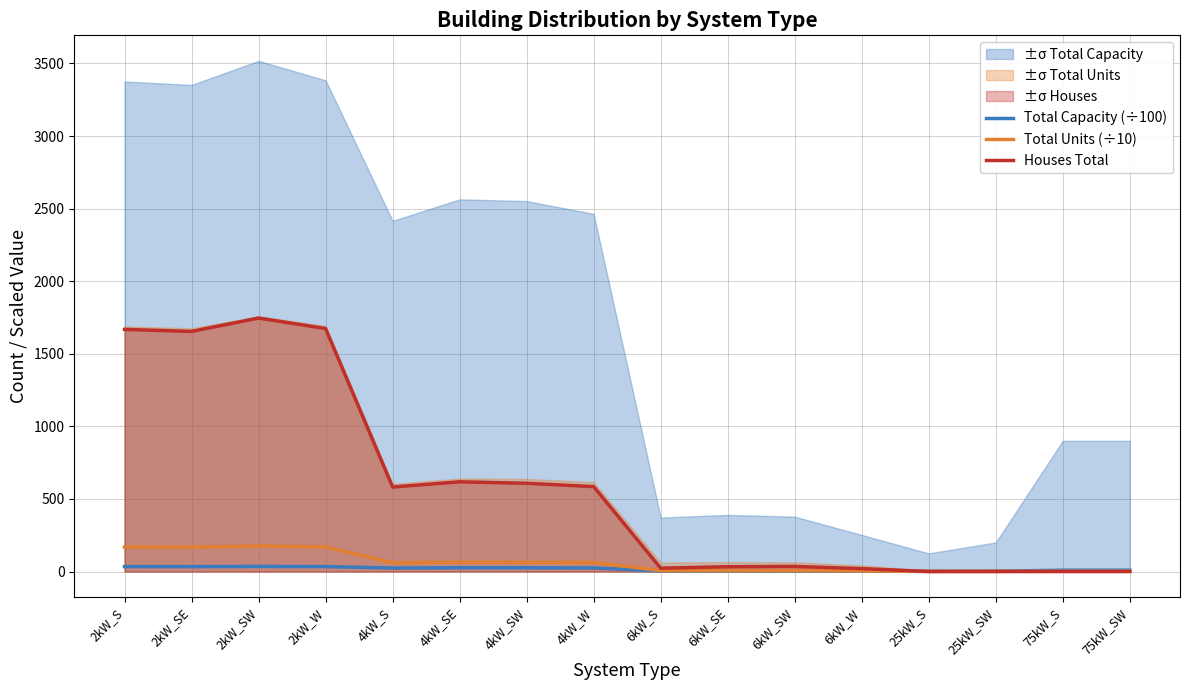

True or false: Total Capacity (÷100) has a value of 3.8 at 6kW_SW.

True